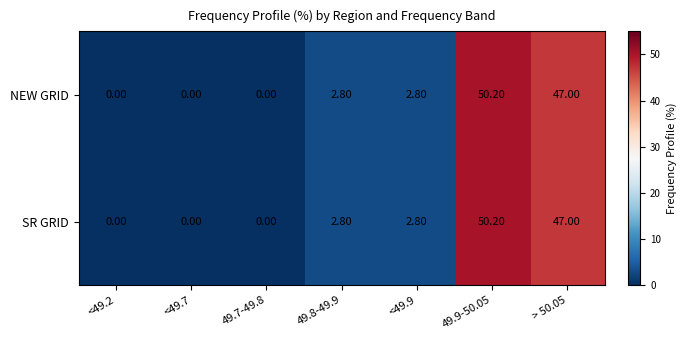

What is the difference between the second highest and minimum values in the NEW GRID series?

47.0